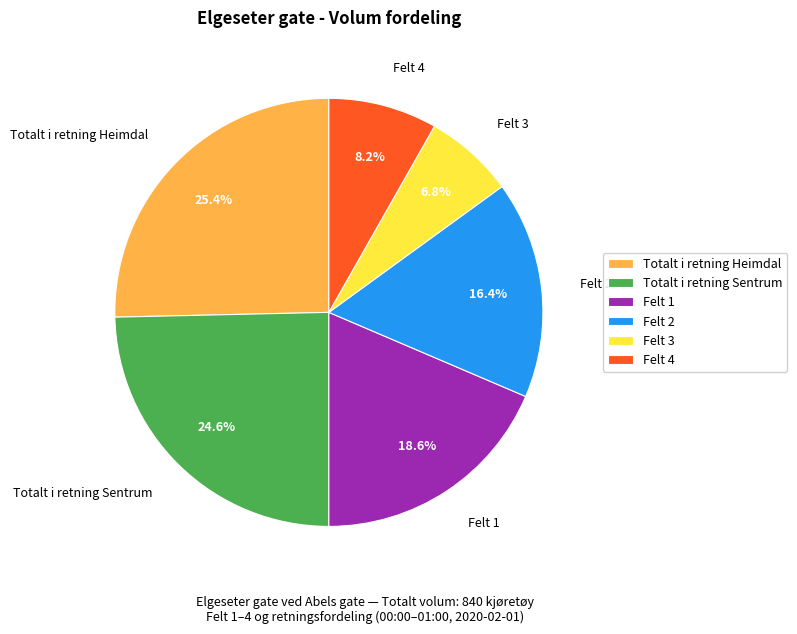

Between Felt 3 and Totalt i retning Sentrum, which is larger?

Totalt i retning Sentrum